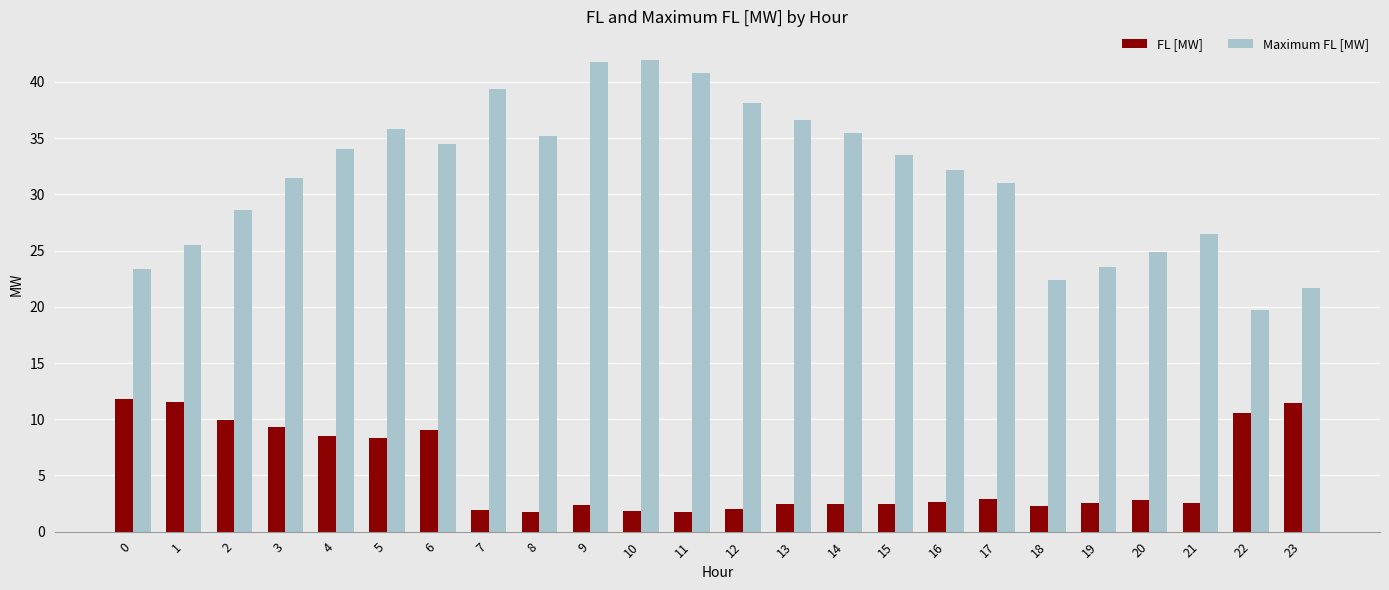

What is the difference between the maximum and minimum values in the FL [MW] series?

10.1